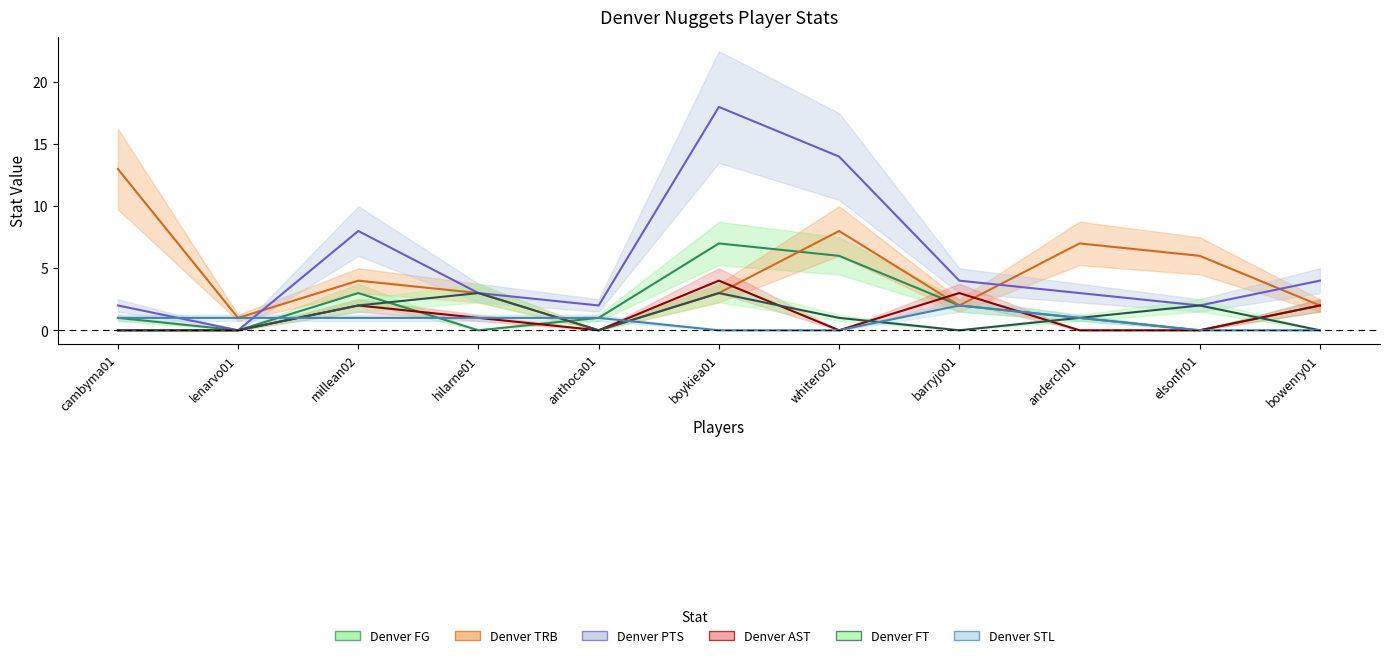

Which category has the highest value across all series?

boykiea01